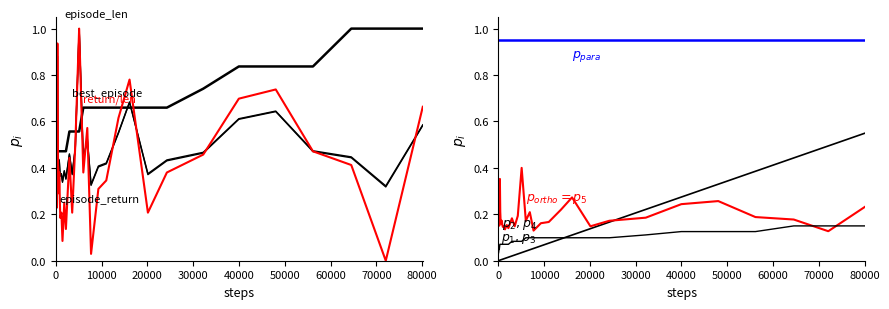

Does the chart display data point markers on the line(s)?

No